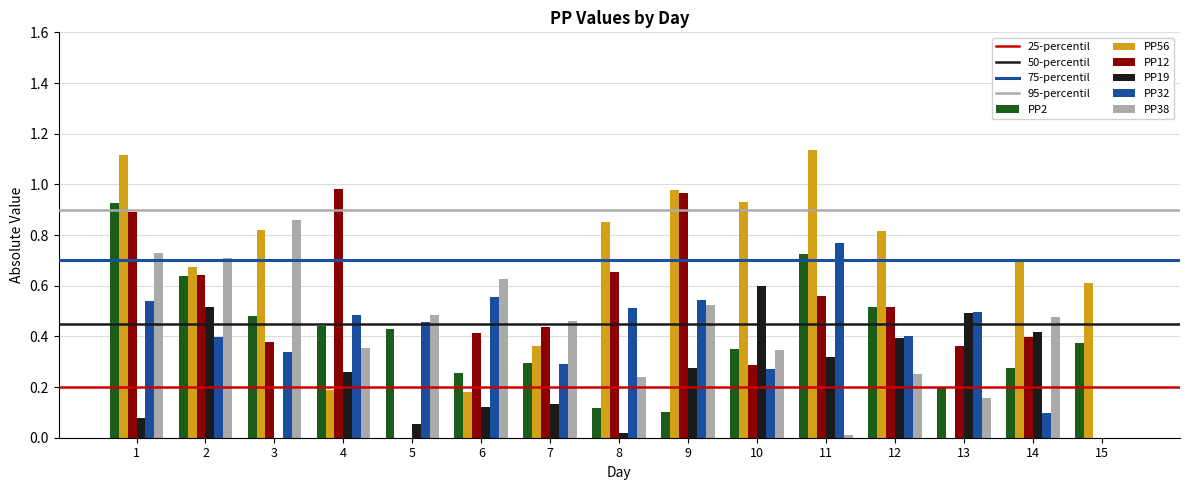

Which series has the largest total across all categories?

PP56